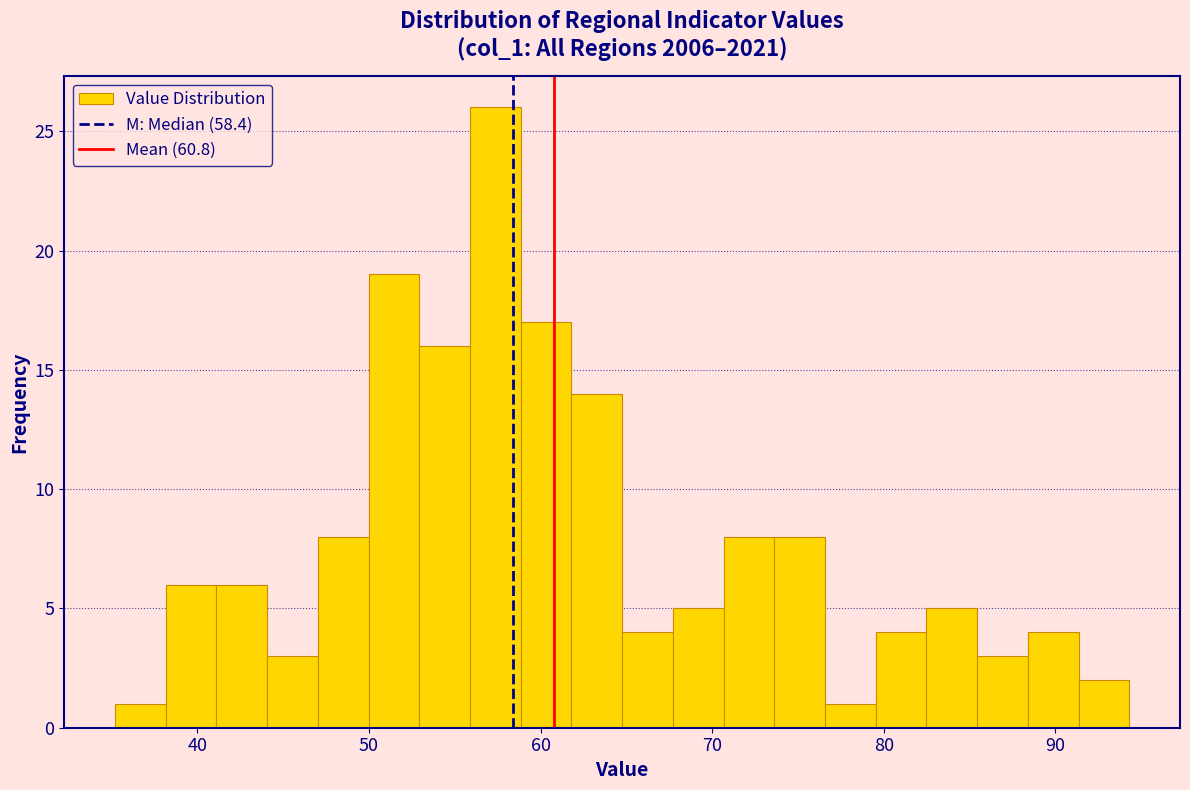

Read against the x-axis, roughly where is the centre of the tallest bar?

57